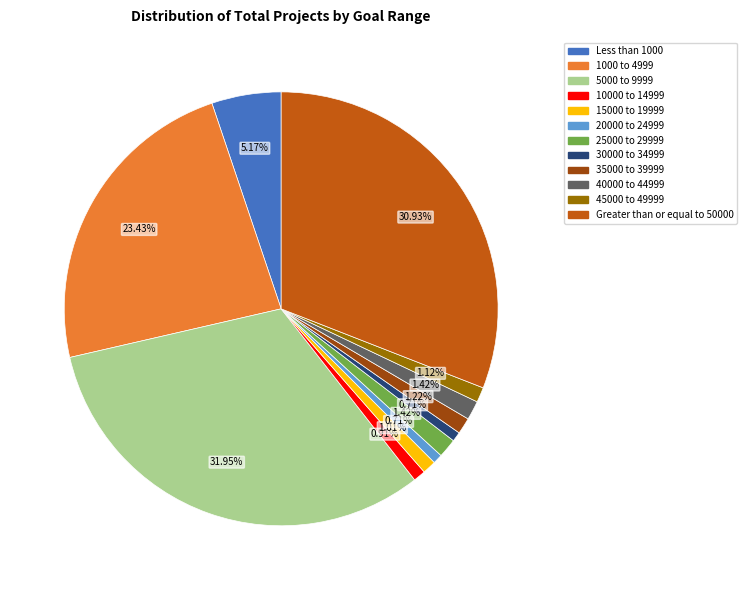

To the nearest percent, what is the combined percentage of 15000 to 19999 and 20000 to 24999?

2%